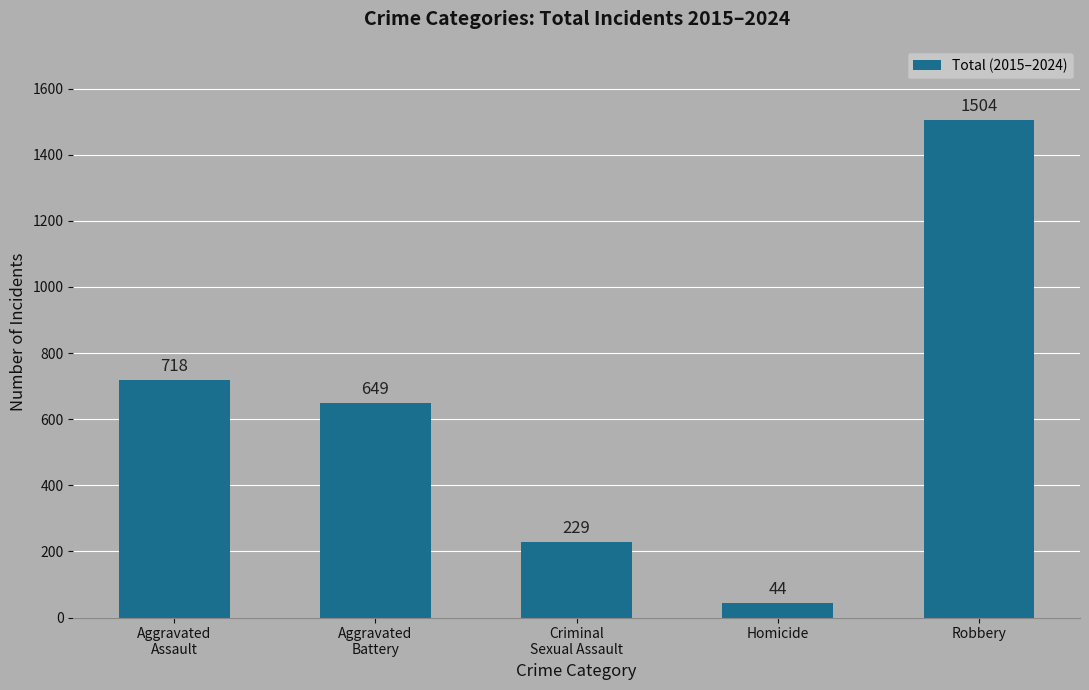

At which label is the value closest to 774?

Aggravated
Assault